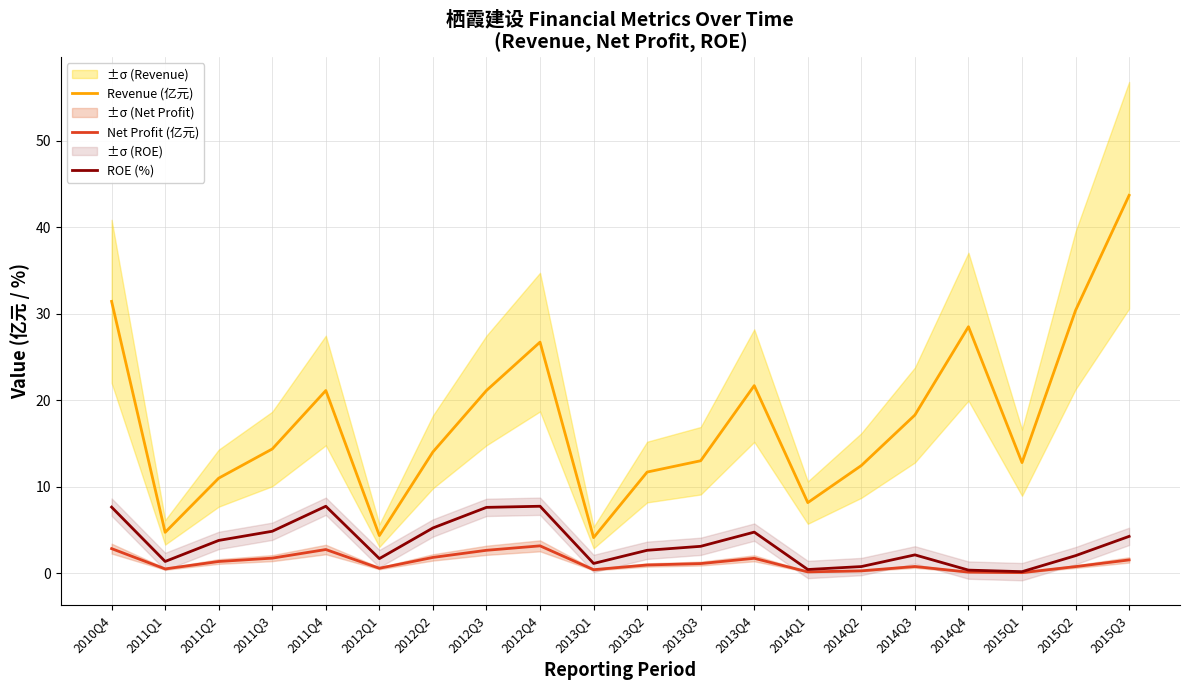

Reading right to left, list all the values displayed in this chart.

Revenue (亿元): 2015Q3=43.7	2015Q2=30.4	2015Q1=12.8	2014Q4=28.5	2014Q3=18.3	2014Q2=12.4	2014Q1=8.2	2013Q4=21.7	2013Q3=13.0	2013Q2=11.7	2013Q1=4.1	2012Q4=26.7	2012Q3=21.1	2012Q2=14.0	2012Q1=4.3	2011Q4=21.1	2011Q3=14.4	2011Q2=11.0	2011Q1=4.7	2010Q4=31.4
Net Profit (亿元): 2015Q3=1.5	2015Q2=0.8	2015Q1=0.1	2014Q4=0.1	2014Q3=0.8	2014Q2=0.3	2014Q1=0.2	2013Q4=1.7	2013Q3=1.1	2013Q2=1.0	2013Q1=0.4	2012Q4=3.2	2012Q3=2.7	2012Q2=1.8	2012Q1=0.6	2011Q4=2.7	2011Q3=1.7	2011Q2=1.4	2011Q1=0.5	2010Q4=2.8
ROE (%): 2015Q3=4.3	2015Q2=2.0	2015Q1=0.2	2014Q4=0.4	2014Q3=2.1	2014Q2=0.8	2014Q1=0.4	2013Q4=4.8	2013Q3=3.1	2013Q2=2.6	2013Q1=1.1	2012Q4=7.7	2012Q3=7.6	2012Q2=5.2	2012Q1=1.7	2011Q4=7.7	2011Q3=4.8	2011Q2=3.8	2011Q1=1.4	2010Q4=7.6